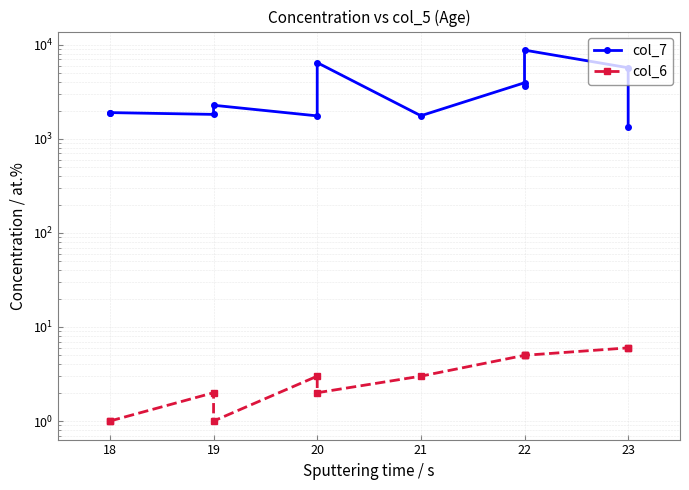

How many data points in col_6 are above 3?

5